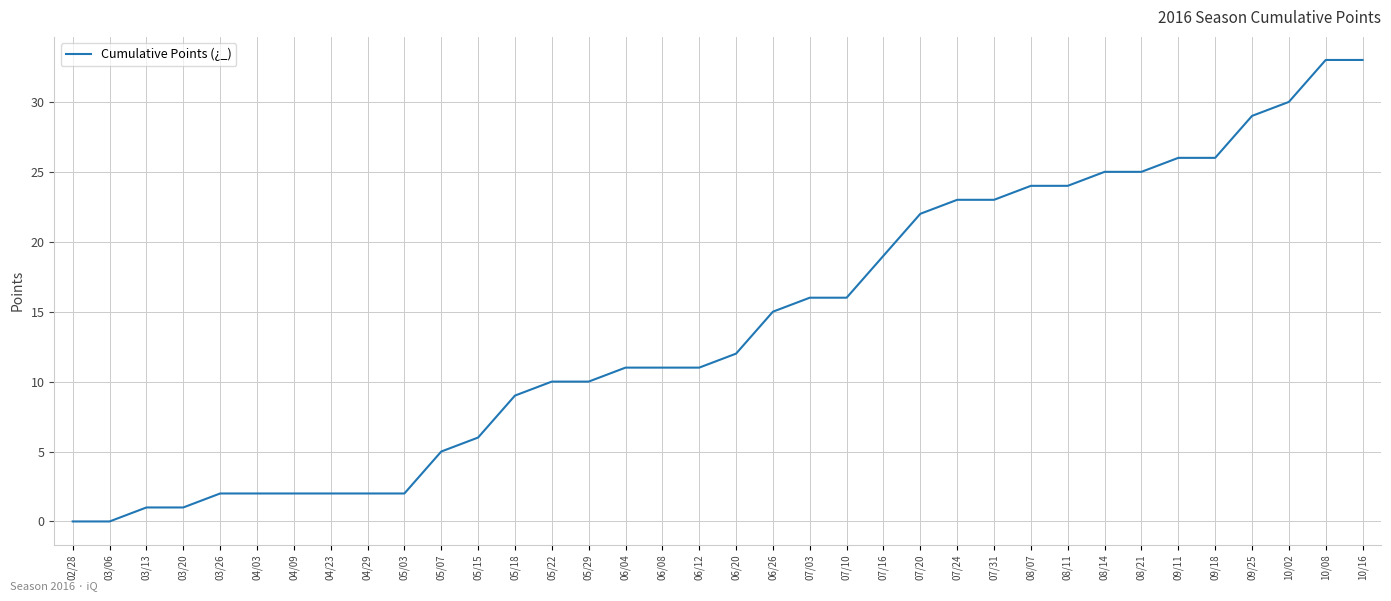

What is the greatest value displayed?

33